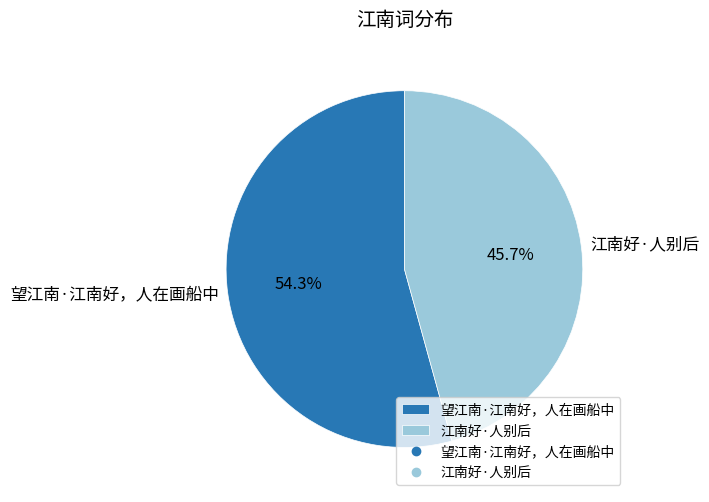

To the nearest percent, what is the difference between the largest and smallest slice percentages?

9%